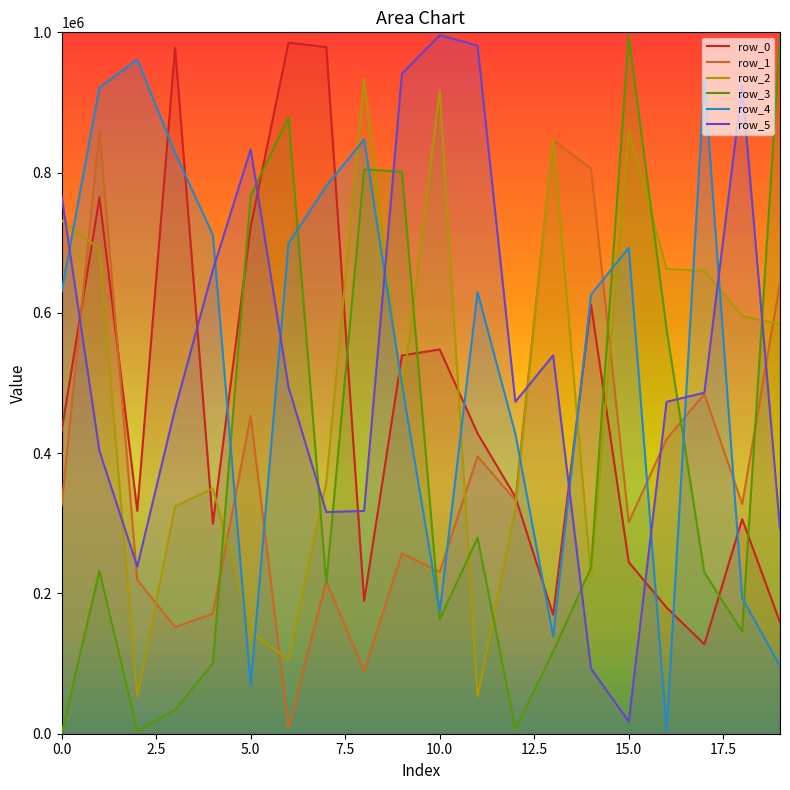

Reading left to right, transcribe all the data shown in this chart.

row_0: 431840	764611	317744	977928	299449	723262	985226	979050	189510	539323	547848	428240	337572	169484	612198	244543	179843	127475	305935	158925
row_1: 325516	859144	219309	152144	171079	453186	9219	217449	89351	257224	230784	395541	332747	846064	805961	301654	420028	484157	327408	643173
row_2: 731849	691576	53266	323955	349780	144414	106068	358309	933280	481477	916964	52859	321534	847312	223523	859564	662586	659984	595719	583327
row_3: 547	232068	4101	33865	100459	767046	878581	214861	804521	801402	163498	279300	6586	117020	236778	995172	576540	229983	145708	993097
row_4: 630536	921403	961311	828282	711119	69346	699074	780890	847131	498137	174111	629521	427766	138917	625742	693168	3707	933393	193709	96652
row_5: 766533	403014	238257	462989	661220	833207	494152	316044	317646	940902	995893	981122	473278	539410	93150	17342	473197	486217	923317	292094